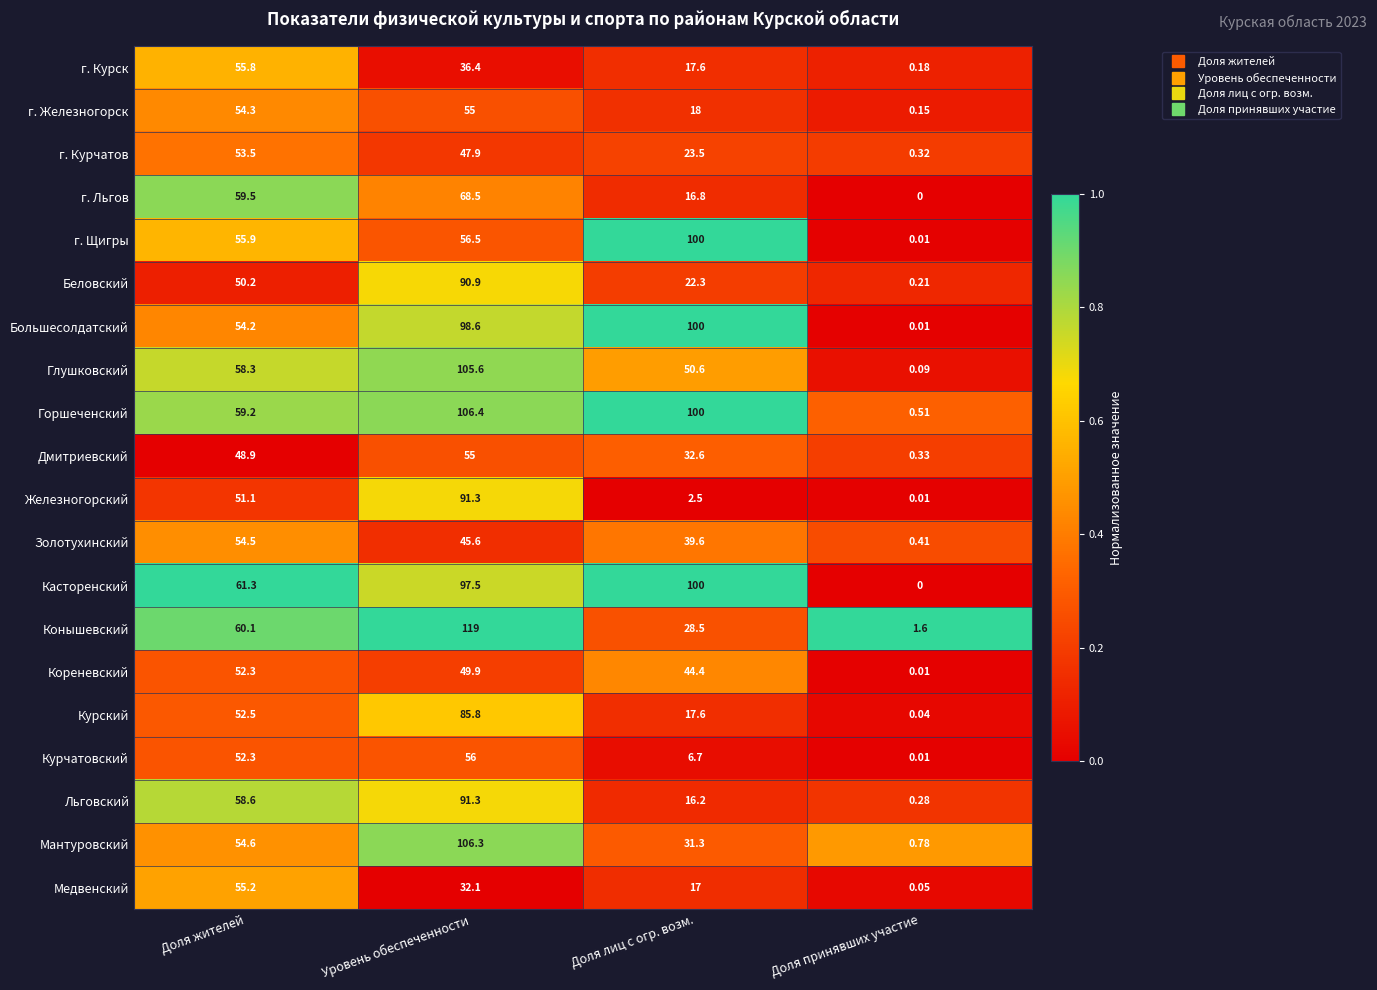

Is the value of Железногорский at Доля жителей greater than the value of Беловский at Доля лиц с огр. возм.?

Yes